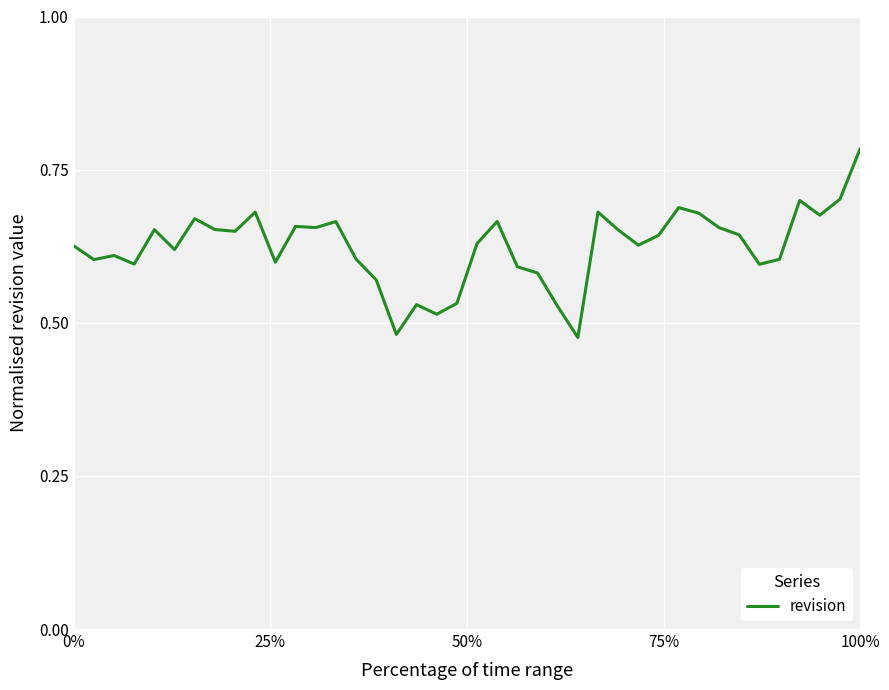

What is the difference between the maximum and minimum values?

0.3